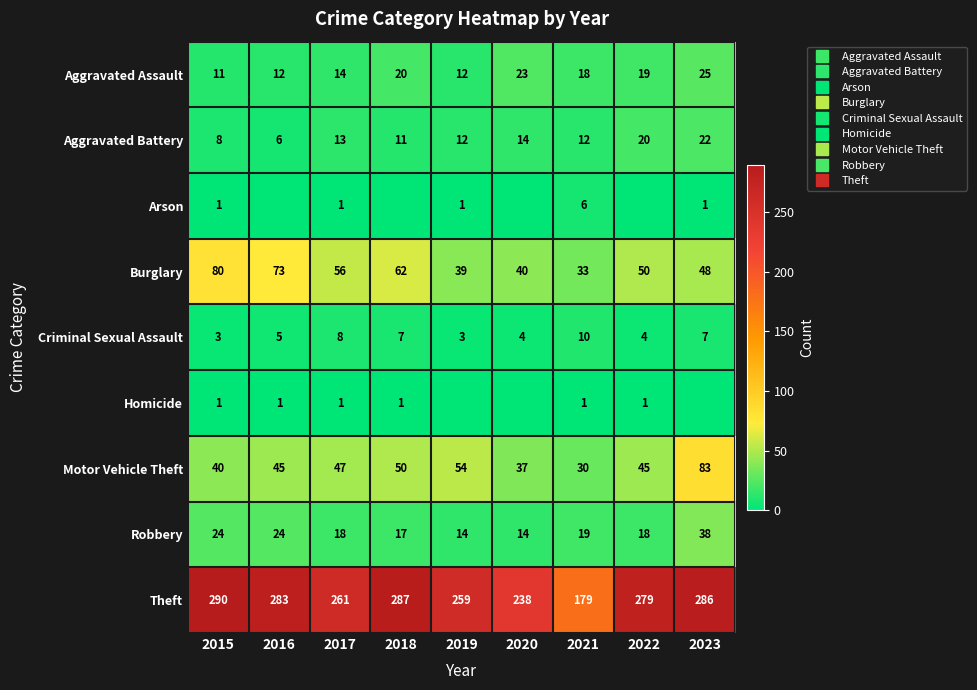

What is the sum of the Aggravated Battery values at 2015 and 2017?

21